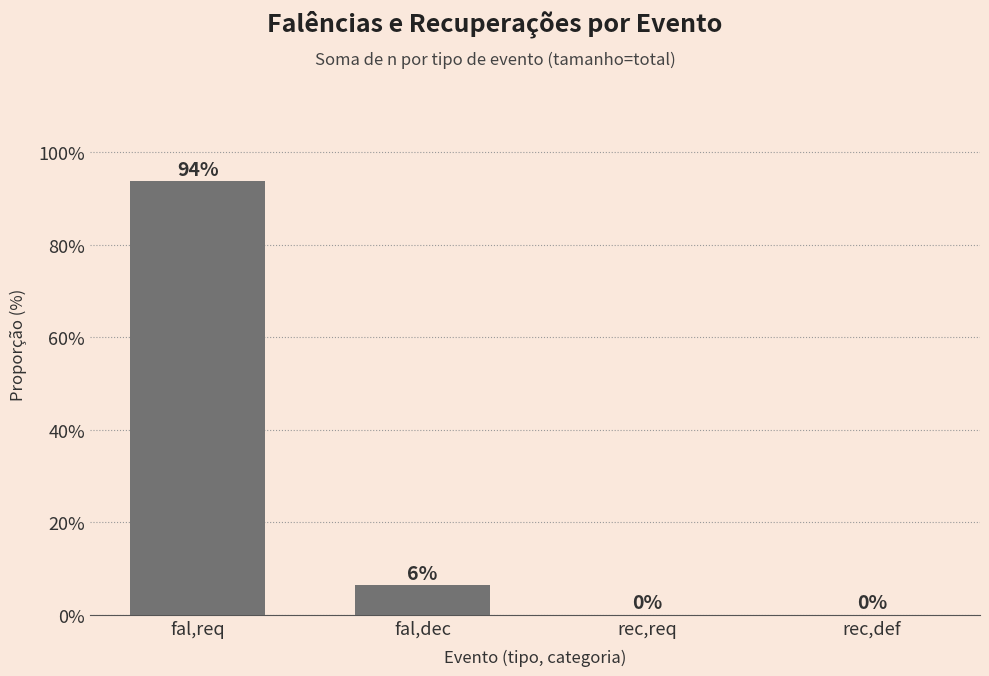

How many values are above zero?

2